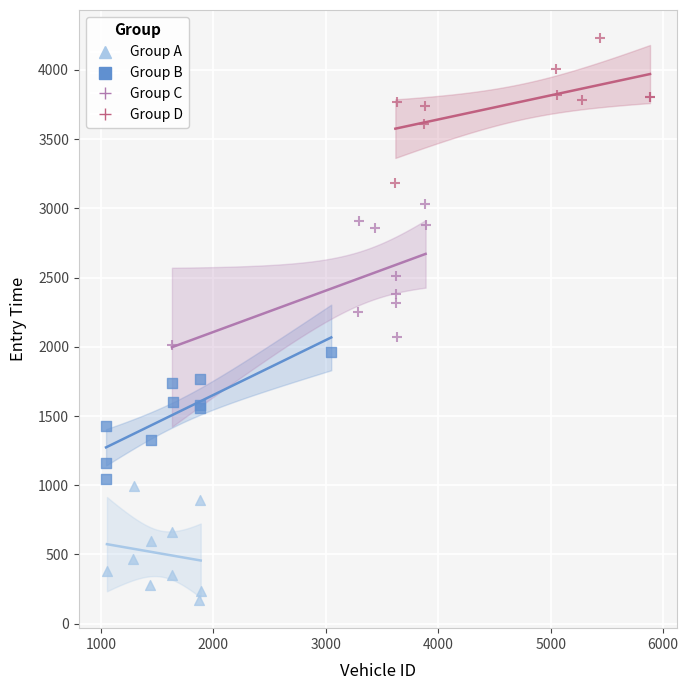

Which series contains the lowest Y value?

Group A